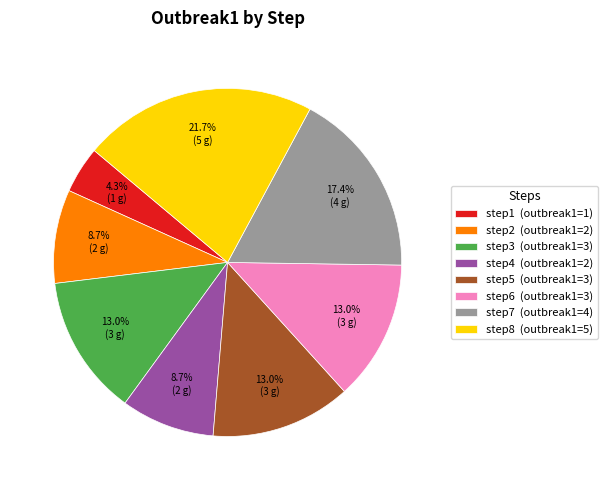

What is the ratio of the value at step4 (outbreak1=2) to the value at step8 (outbreak1=5)?

0.4